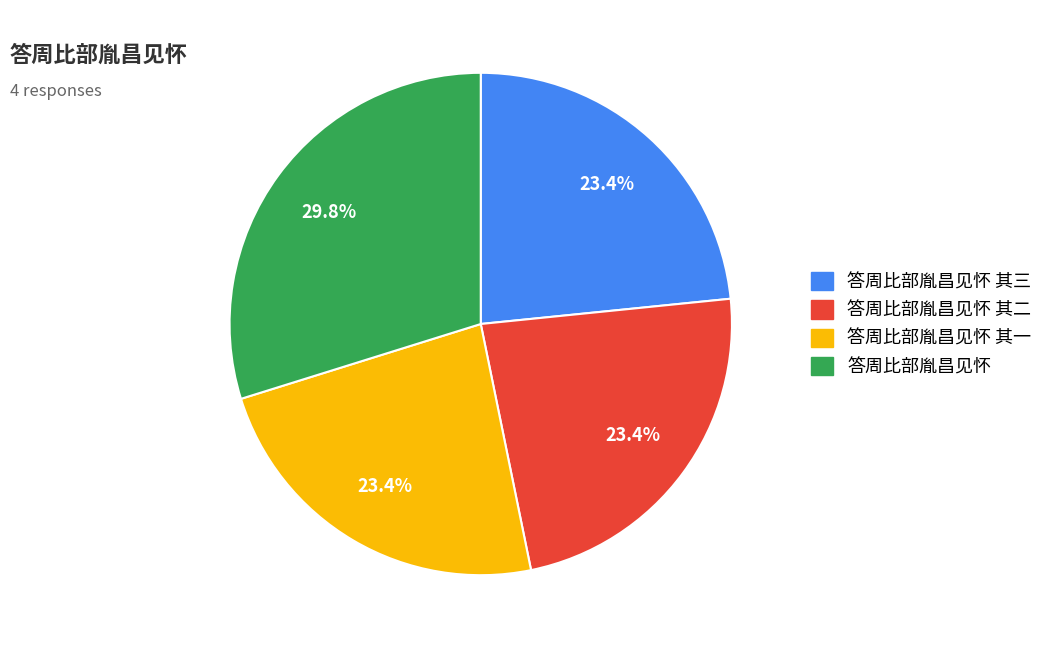

To the nearest percent, what portion does 答周比部胤昌见怀 其三 represent?

23%